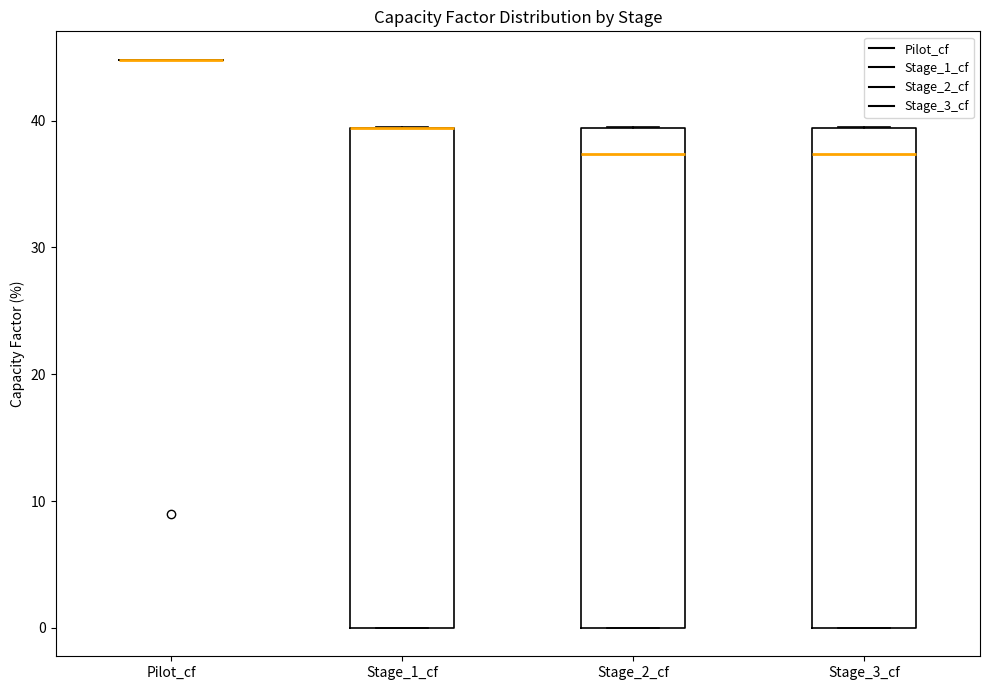

Reading left to right, transcribe this box plot: for each box, give where its median line is, the range the box spans, and where its two whiskers end, as read against the y-axis. The values are not printed on the chart, so give them approximately, as read against the axis.

Pilot_cf: box collapsed to a line at 45, whiskers 45 to 45
Stage_1_cf: median 39 (drawn on the box's upper edge), box 0 to 39, whiskers 0 to 40
Stage_2_cf: median 37, box 0 to 39, whiskers 0 to 40
Stage_3_cf: median 37, box 0 to 39, whiskers 0 to 40